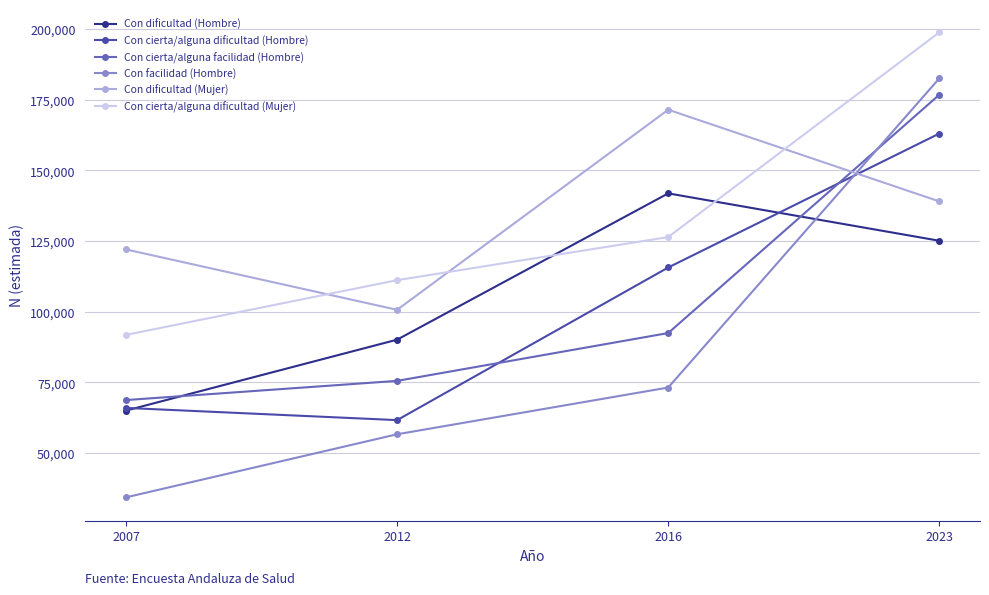

Which series changed the most between 2012 and 2016?

Con dificultad (Mujer)